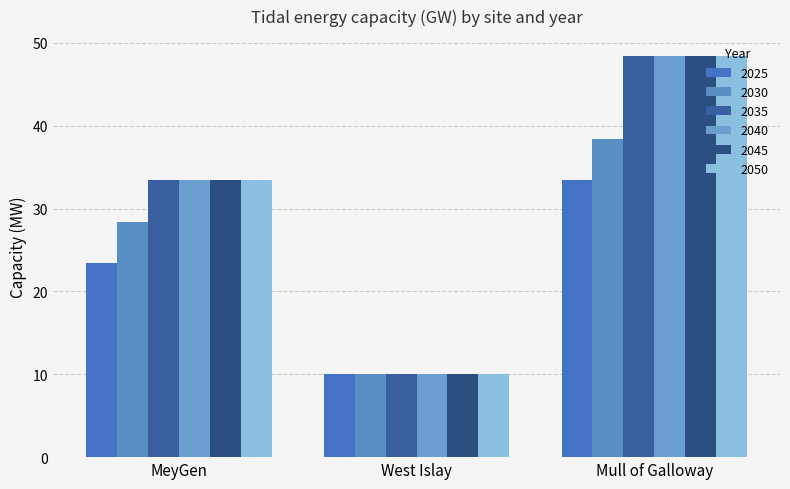

Reading left to right, list all the values displayed in this chart.

2025: 23.4	10.0	33.4
2030: 28.4	10.0	38.4
2035: 33.4	10.0	48.4
2040: 33.4	10.0	48.4
2045: 33.4	10.0	48.4
2050: 33.4	10.0	48.4